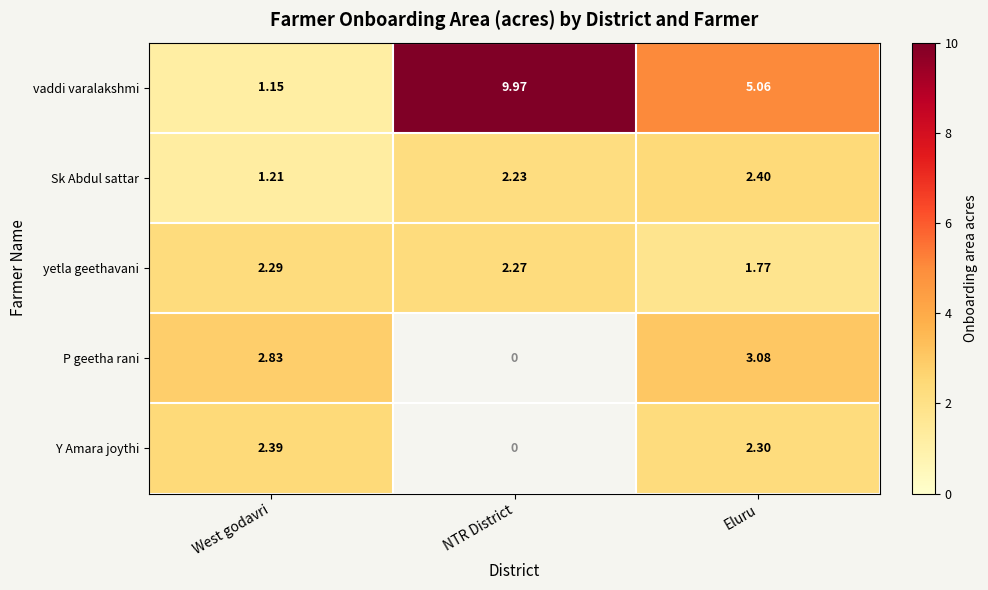

Where does the yetla geethavani series first go above 2?

West godavri